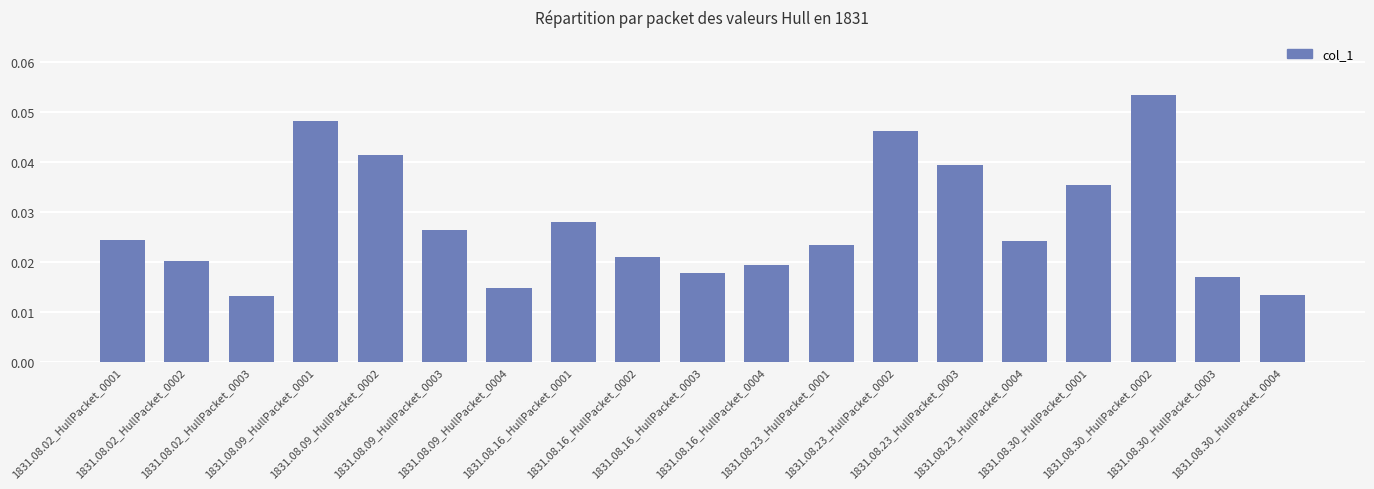

How many bars are there in total?

19